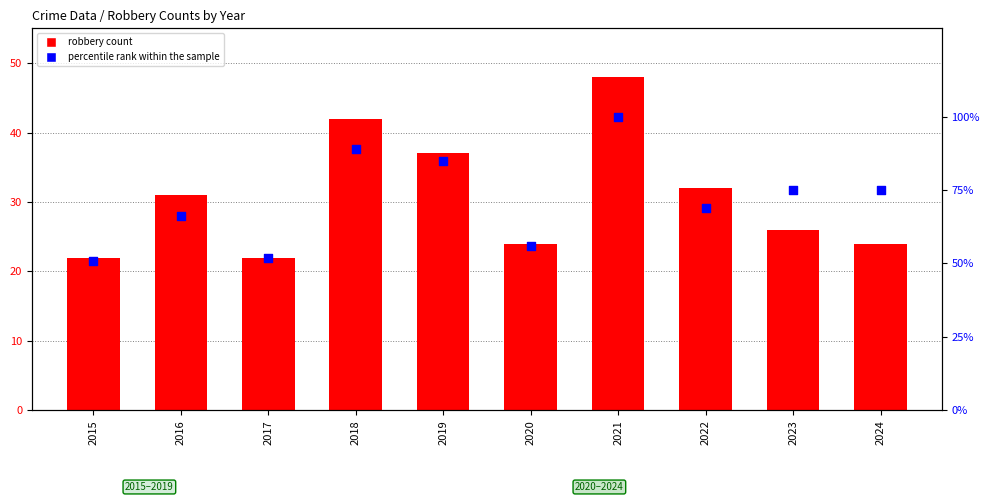

At which category is the sum across all series the highest?

2021